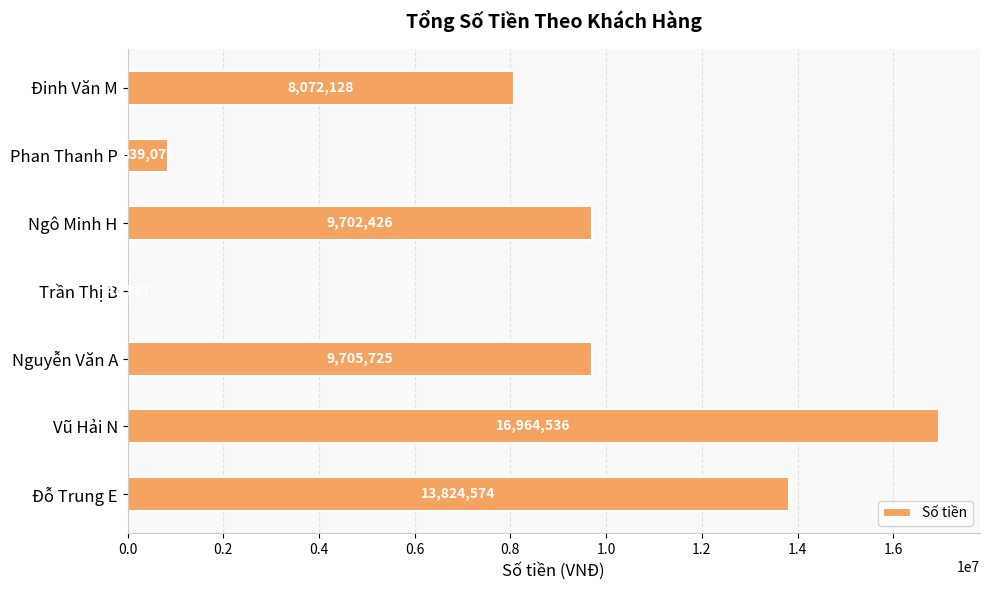

Count the number of data series in this chart.

1